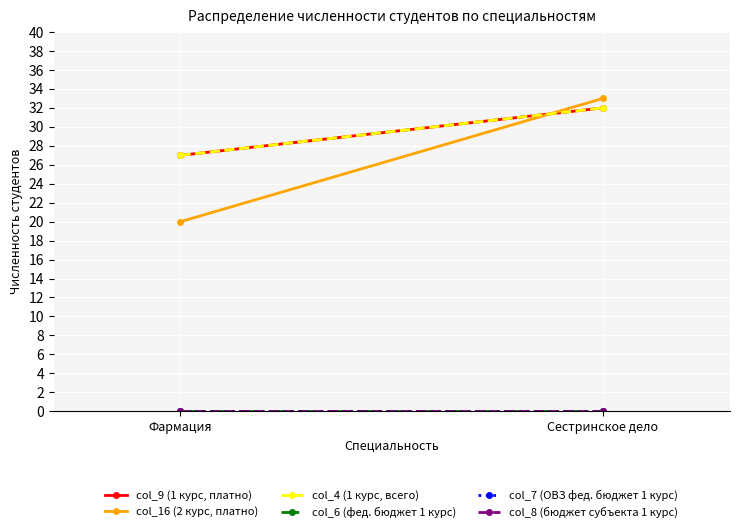

What position from the right is Сестринское дело?

1